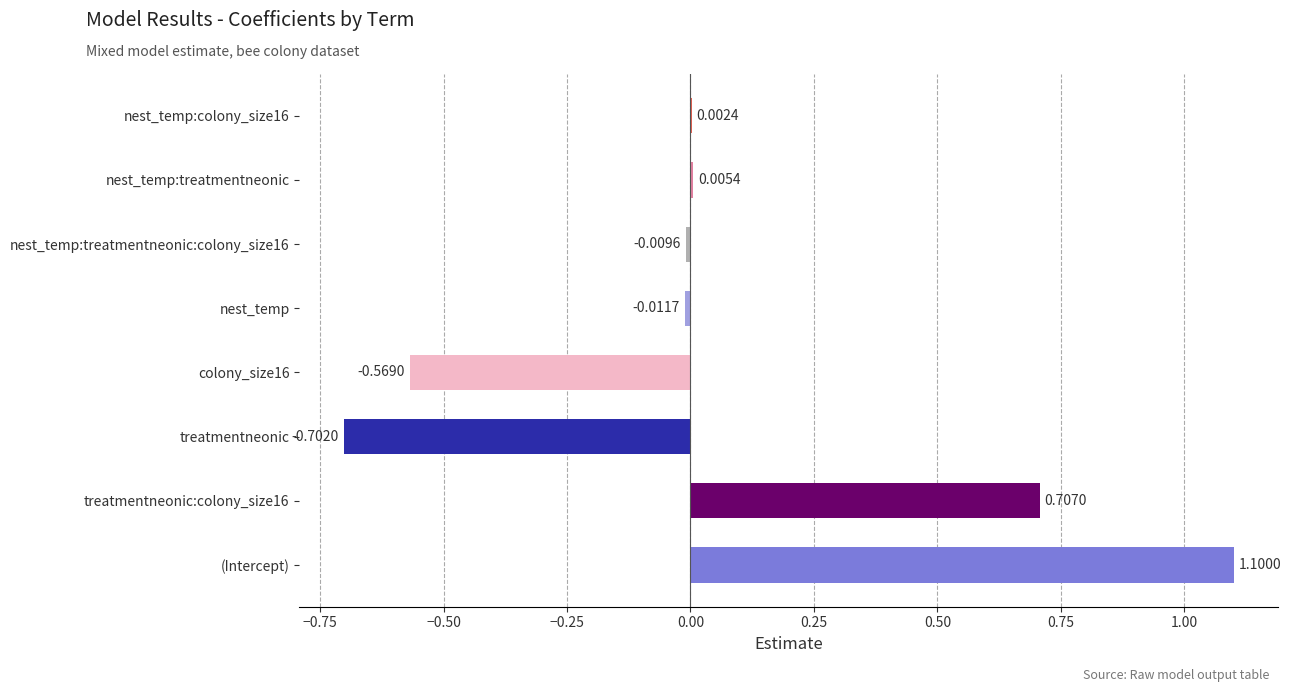

What is the average value?

0.1